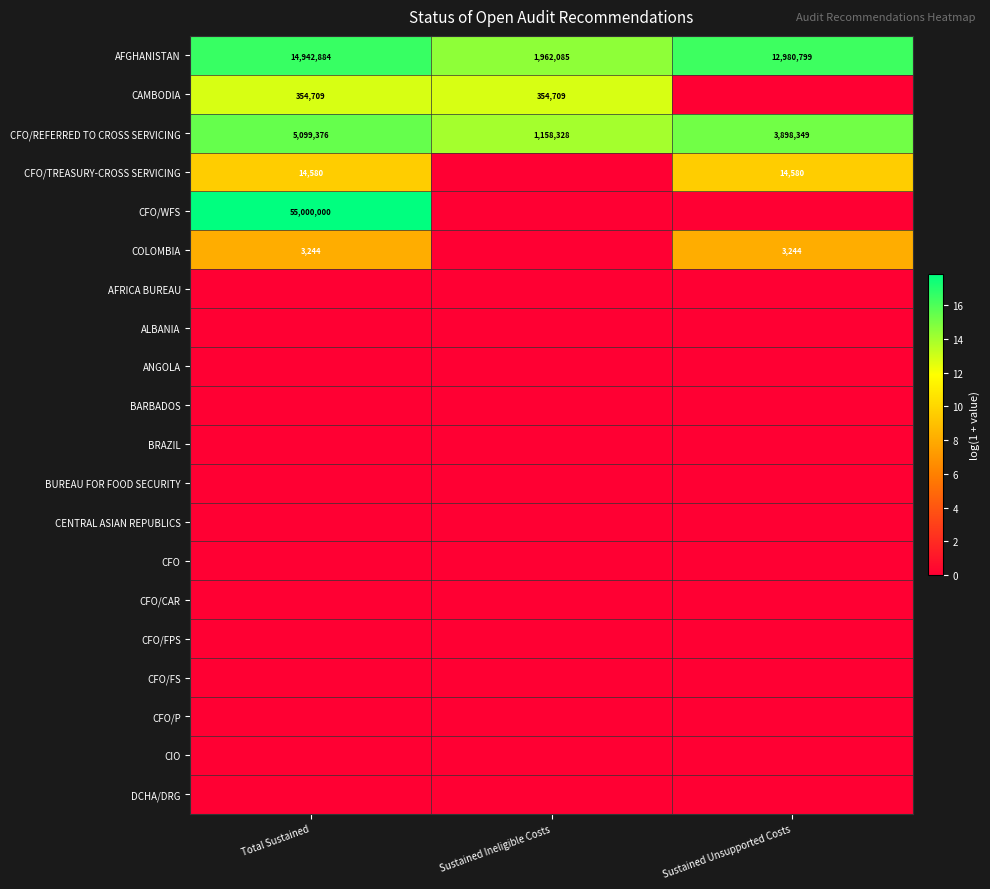

True or false: CAMBODIA has a value of 354709 at Sustained Ineligible Costs.

True